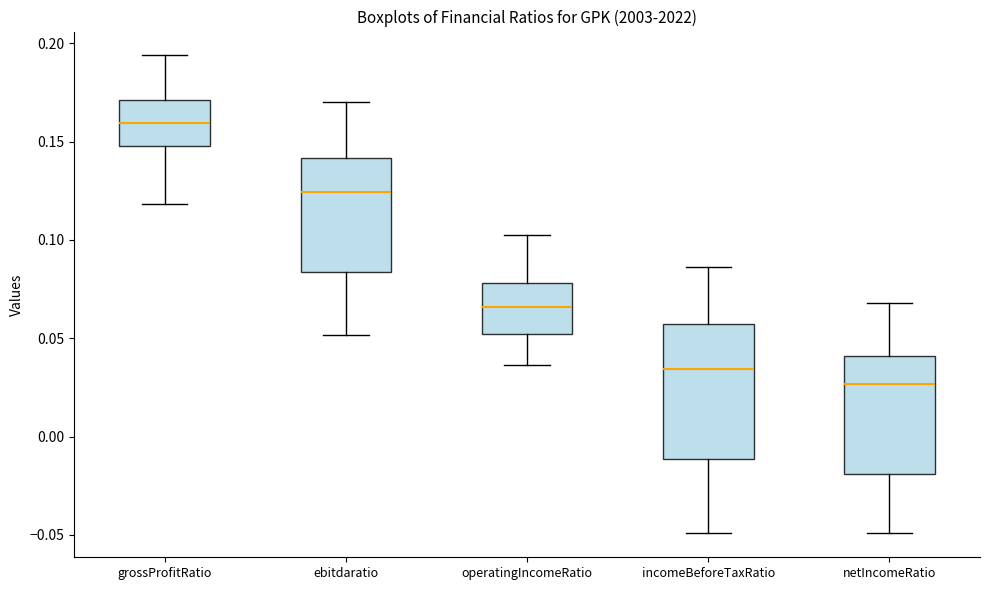

Reading left to right, transcribe this box plot: for each box, give where its median line is, the range the box spans, and where its two whiskers end, as read against the y-axis. The values are not printed on the chart, so give them approximately, as read against the axis.

grossProfitRatio: median 0.160, box 0.150 to 0.170, whiskers 0.120 to 0.195
ebitdaratio: median 0.125, box 0.085 to 0.140, whiskers 0.050 to 0.170
operatingIncomeRatio: median 0.065, box 0.050 to 0.080, whiskers 0.035 to 0.105
incomeBeforeTaxRatio: median 0.035, box -0.010 to 0.055, whiskers -0.050 to 0.085
netIncomeRatio: median 0.025, box -0.020 to 0.040, whiskers -0.050 to 0.070